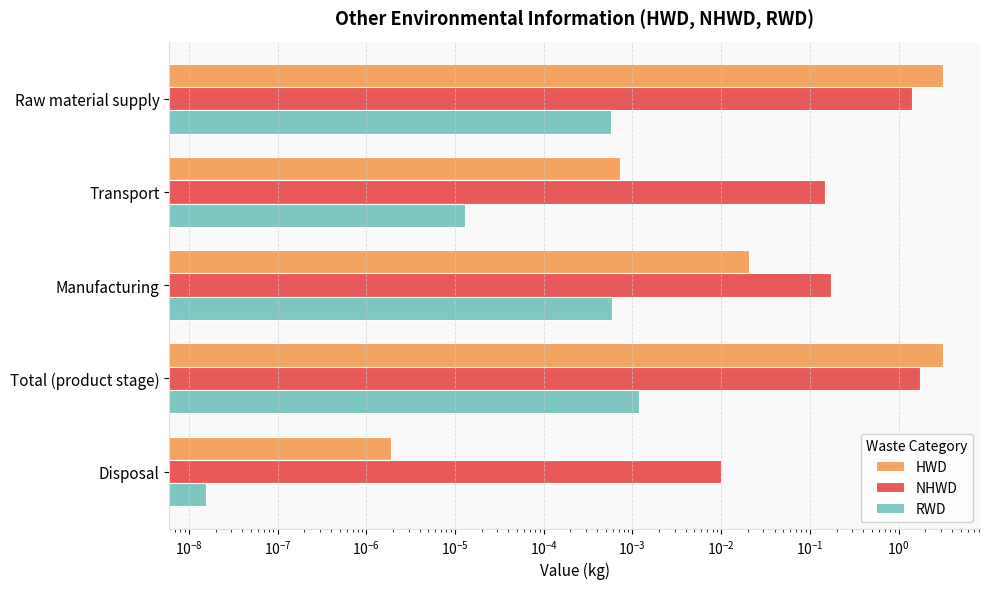

How many groups of bars are there?

5